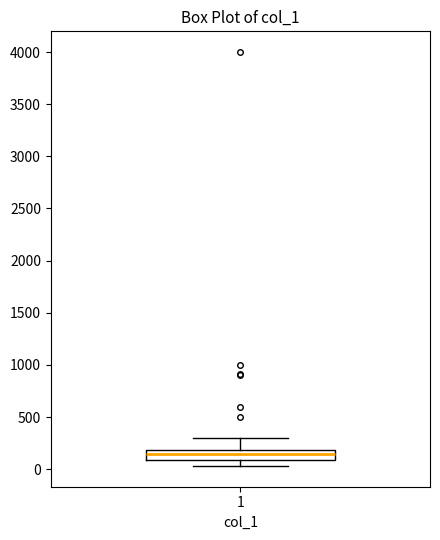

Transcribe this box plot: give where the median line is, the range the box spans, and where the two whiskers end, as read against the y-axis. The values are not printed on the chart, so give them approximately, as read against the axis.

median 150, box 100 to 200, whiskers 50 to 300